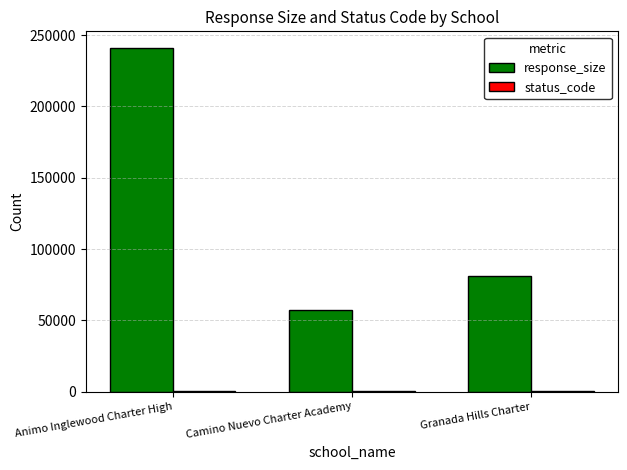

Where is response_size nearest to the value 149062?

Granada Hills Charter